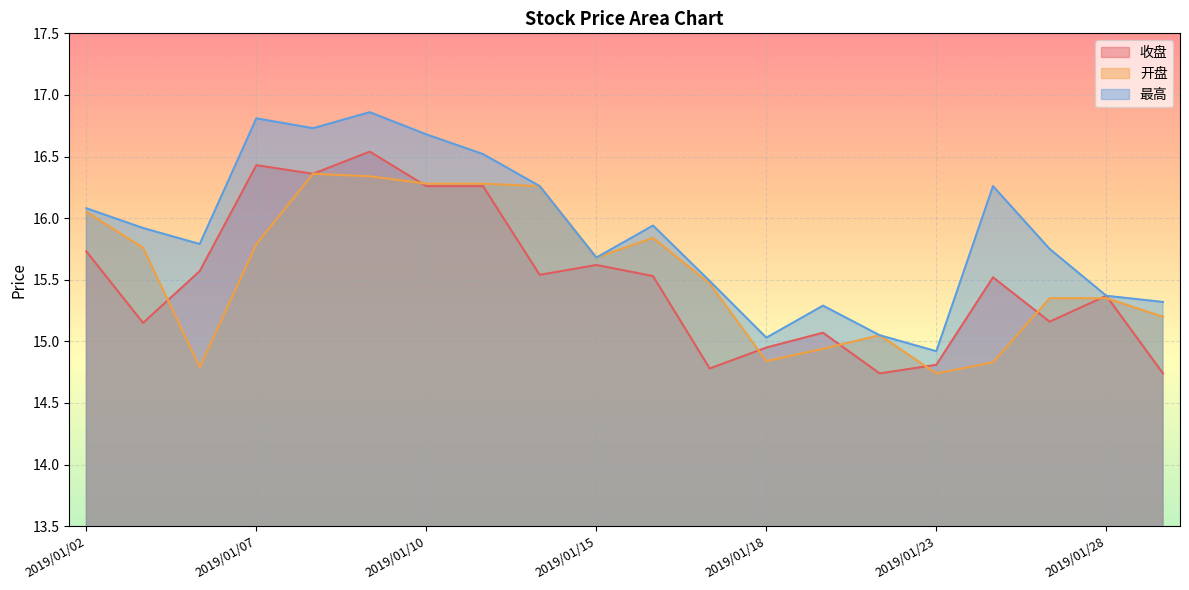

Does the chart display data point markers on the line(s)?

No